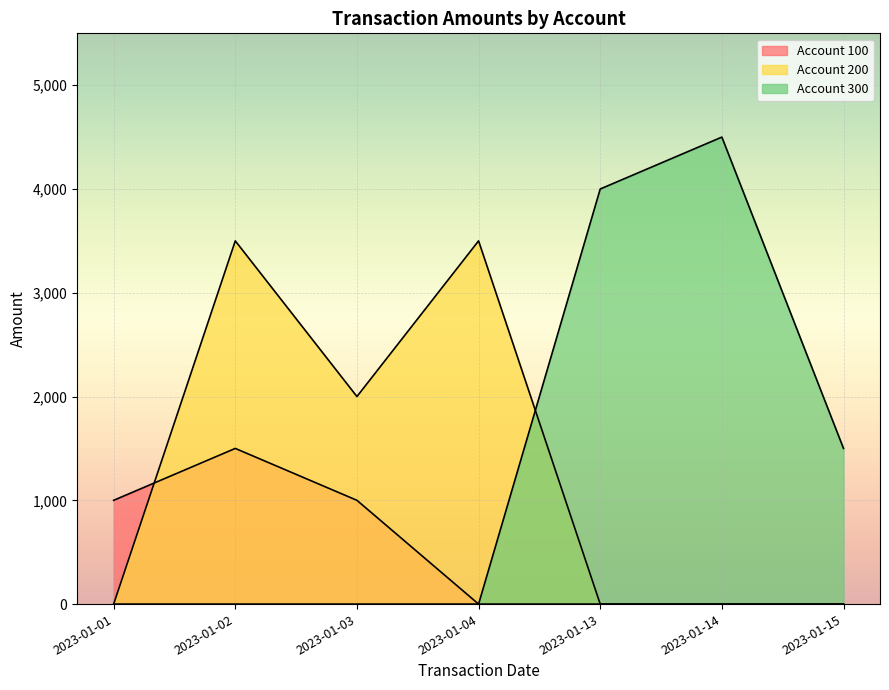

How many lines are shown in the chart?

3